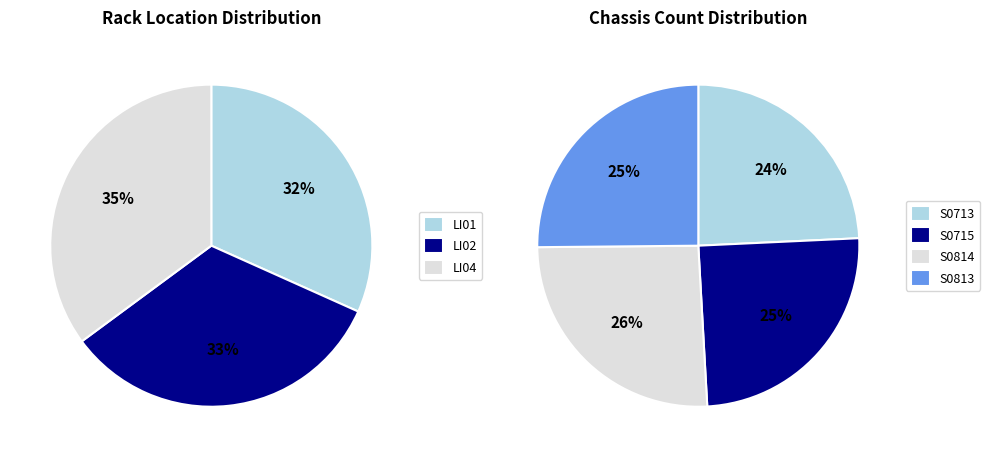

Which has a higher value, LI04 or LI01?

LI04